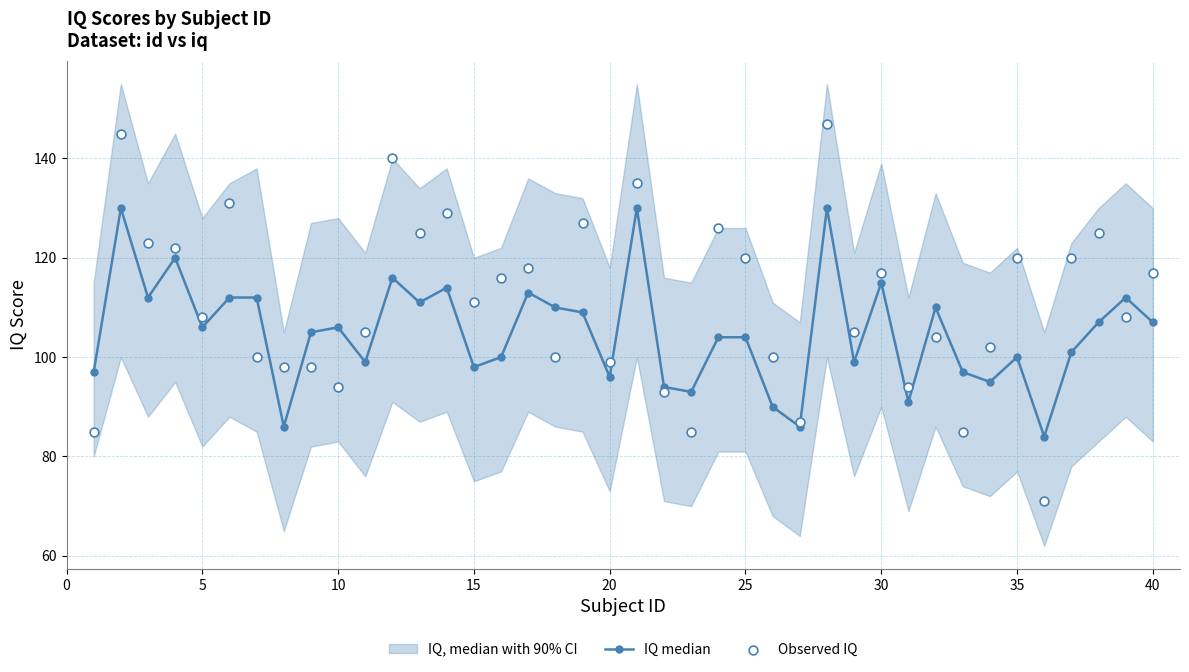

Which series has the largest total across all categories?

Observed IQ